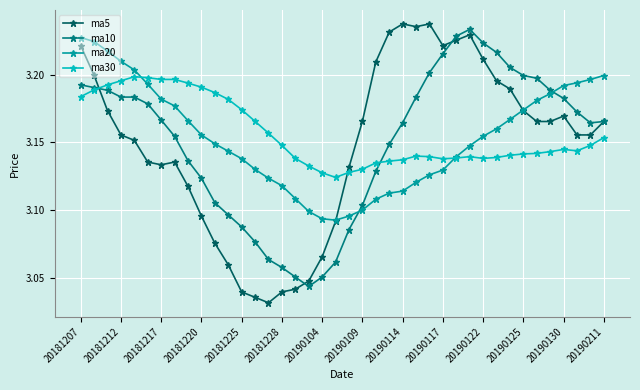

Count the ma30 values in the range 3 to 4.

40